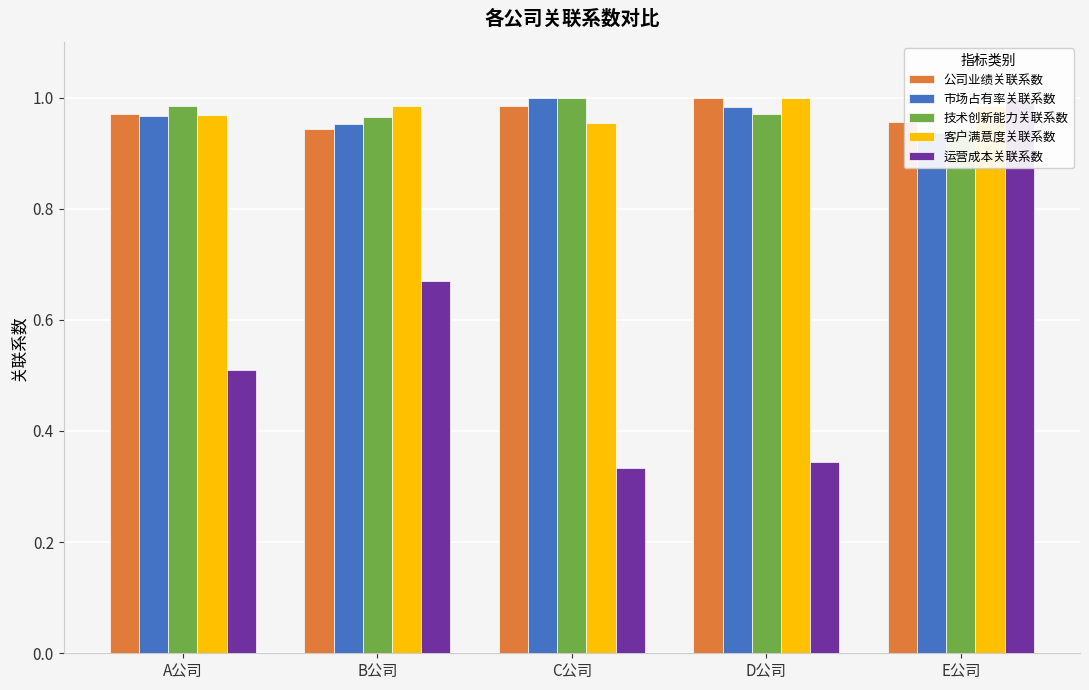

Reading left to right, list all the values displayed in this chart.

公司业绩关联系数: A公司=1.0	B公司=0.9	C公司=1.0	D公司=1.0	E公司=1.0
市场占有率关联系数: A公司=1.0	B公司=1.0	C公司=1.0	D公司=1.0	E公司=0.9
技术创新能力关联系数: A公司=1.0	B公司=1.0	C公司=1.0	D公司=1.0	E公司=0.9
客户满意度关联系数: A公司=1.0	B公司=1.0	C公司=1.0	D公司=1.0	E公司=1.0
运营成本关联系数: A公司=0.5	B公司=0.7	C公司=0.3	D公司=0.3	E公司=1.0